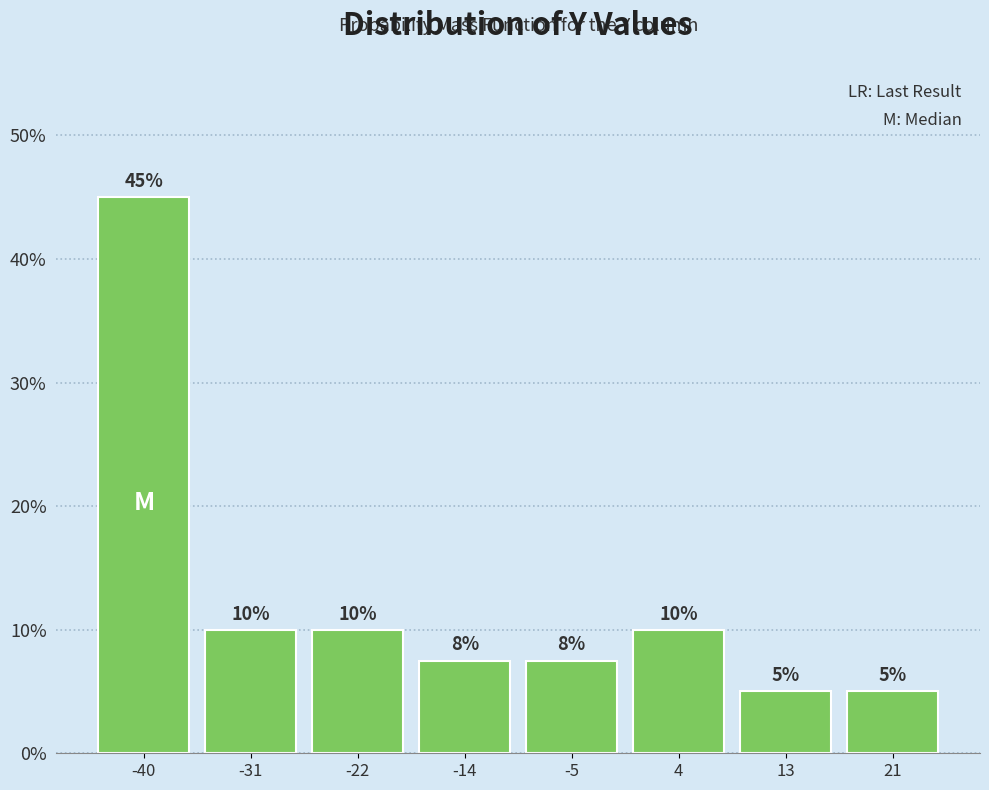

Over which range of the x-axis is the bar tallest?

-44 to -36